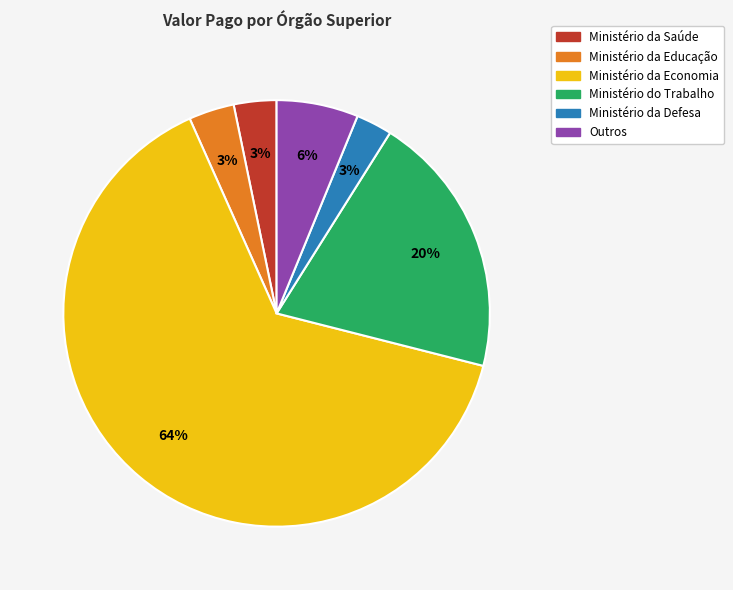

How many segments does this pie chart have?

6